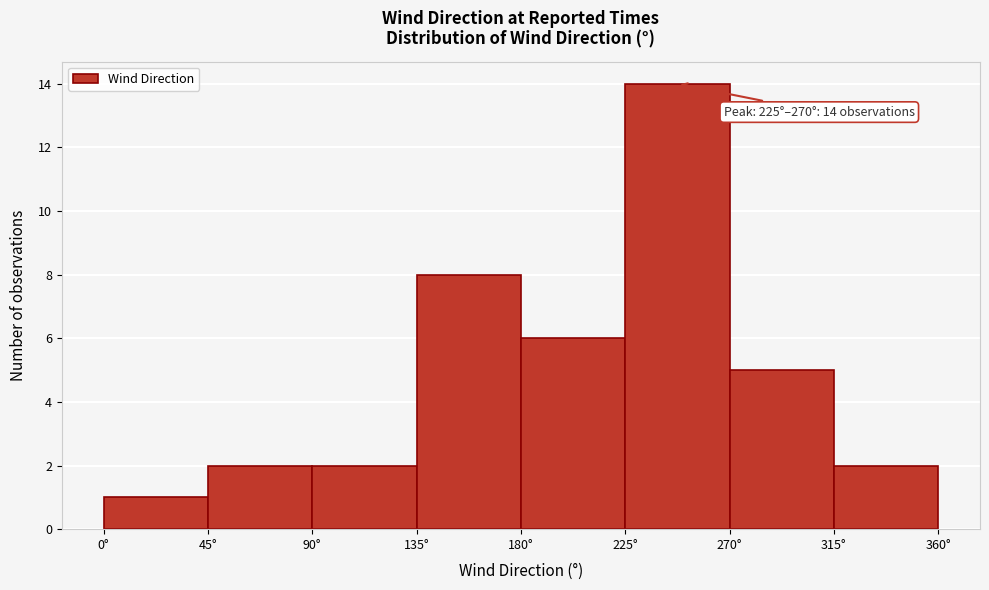

Which range on the x-axis has the tallest bar?

225 to 270